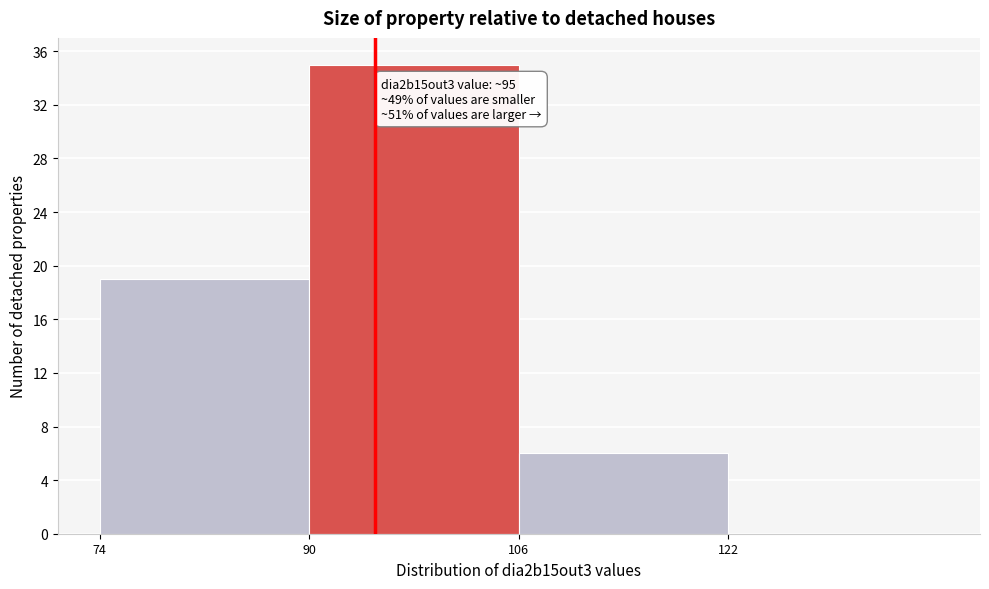

Which range on the x-axis has the tallest bar?

90 to 106